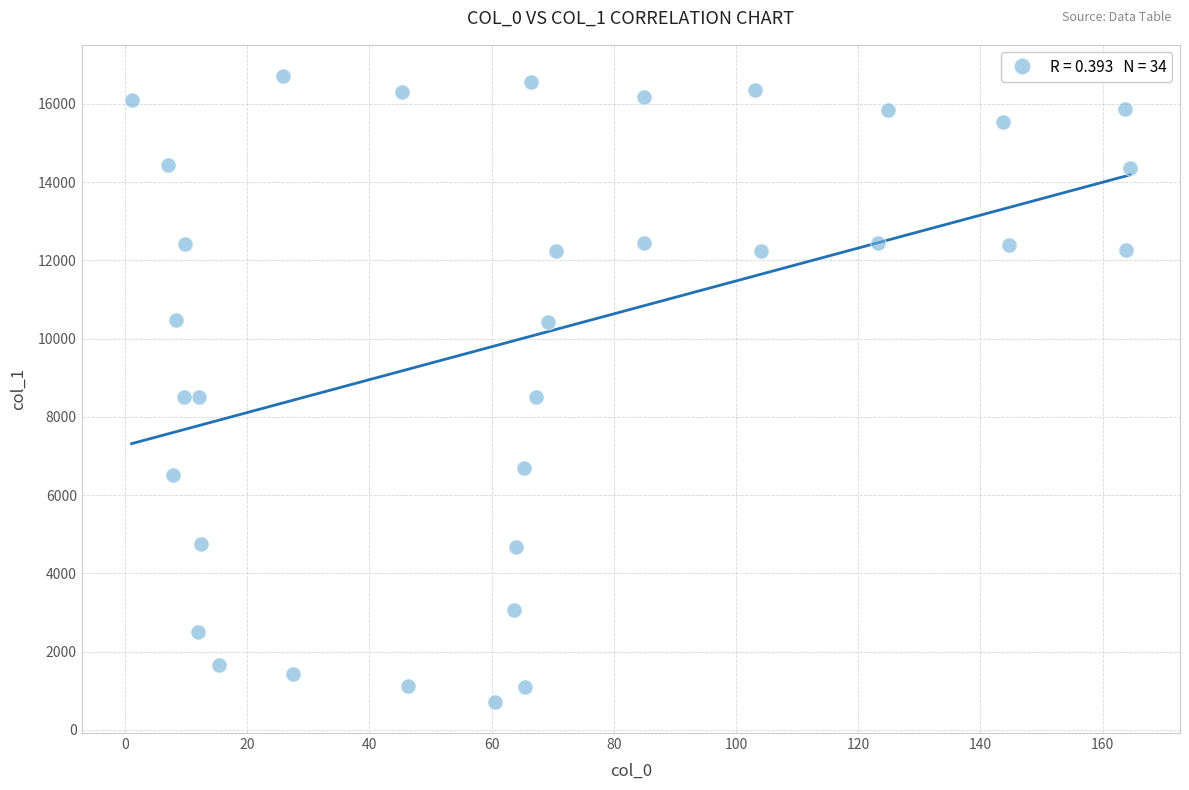

What is the range of X values (max minus min)?

163.4